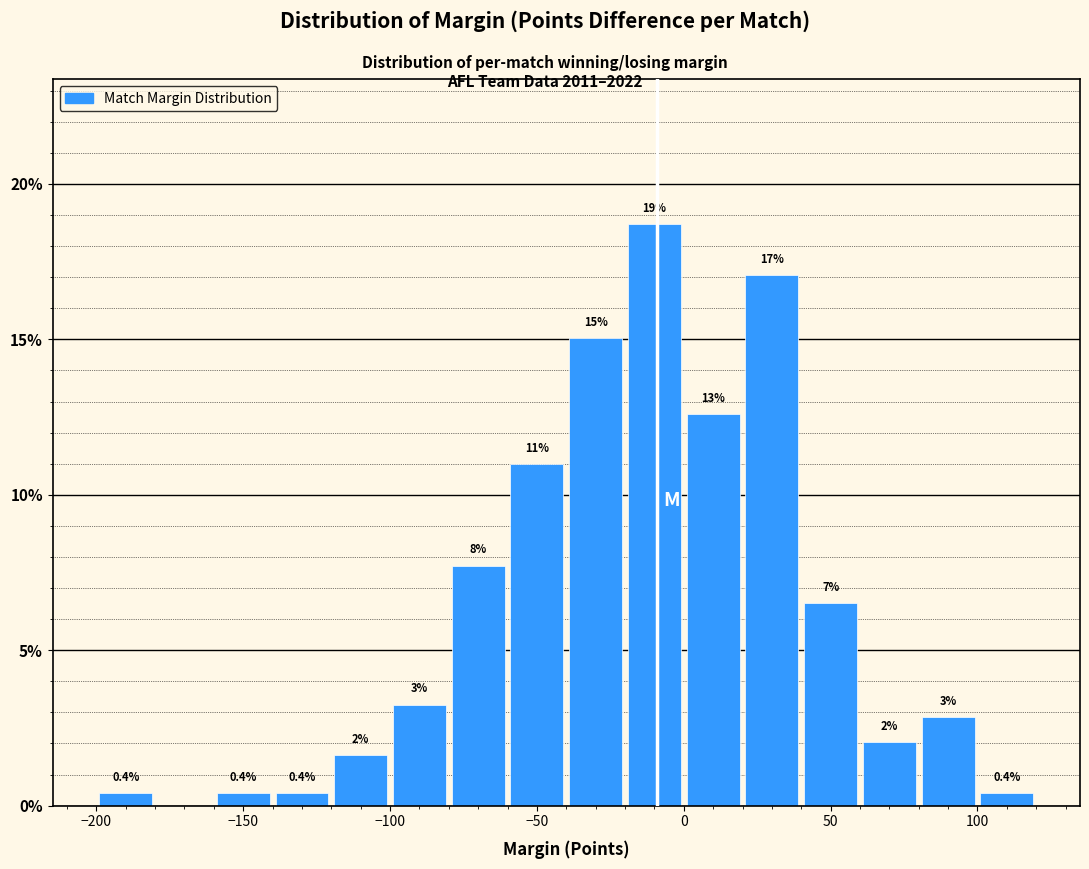

Which range on the x-axis has the tallest bar?

-20 to 0